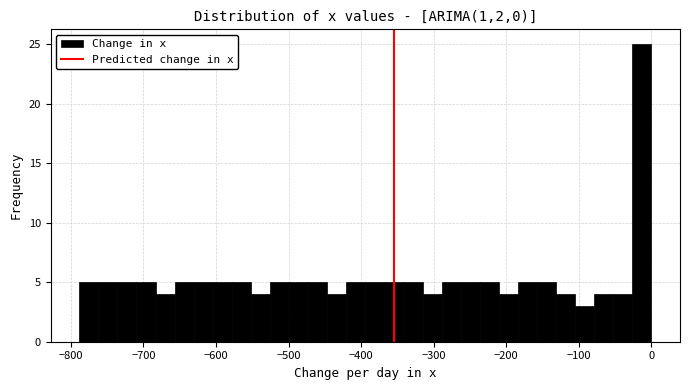

Read against the x-axis, roughly where is the centre of the tallest bar?

-10